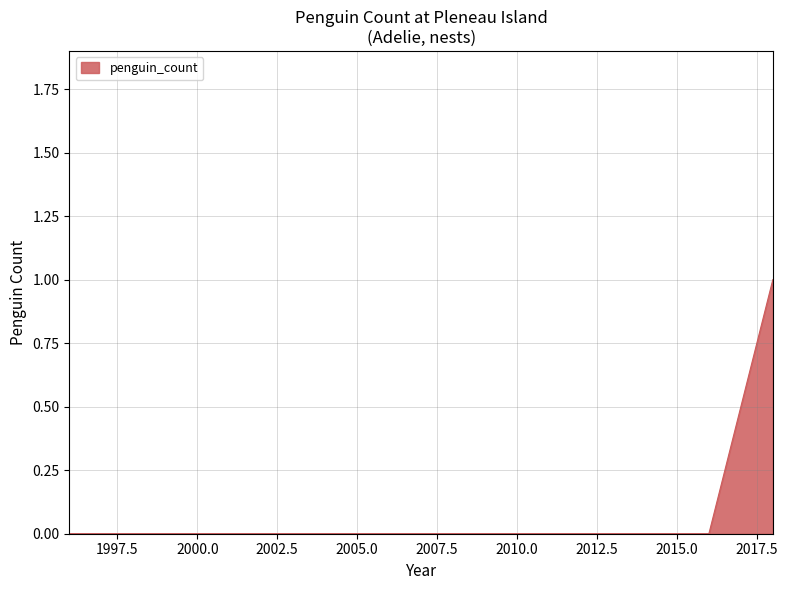

How many lines are shown in the chart?

1